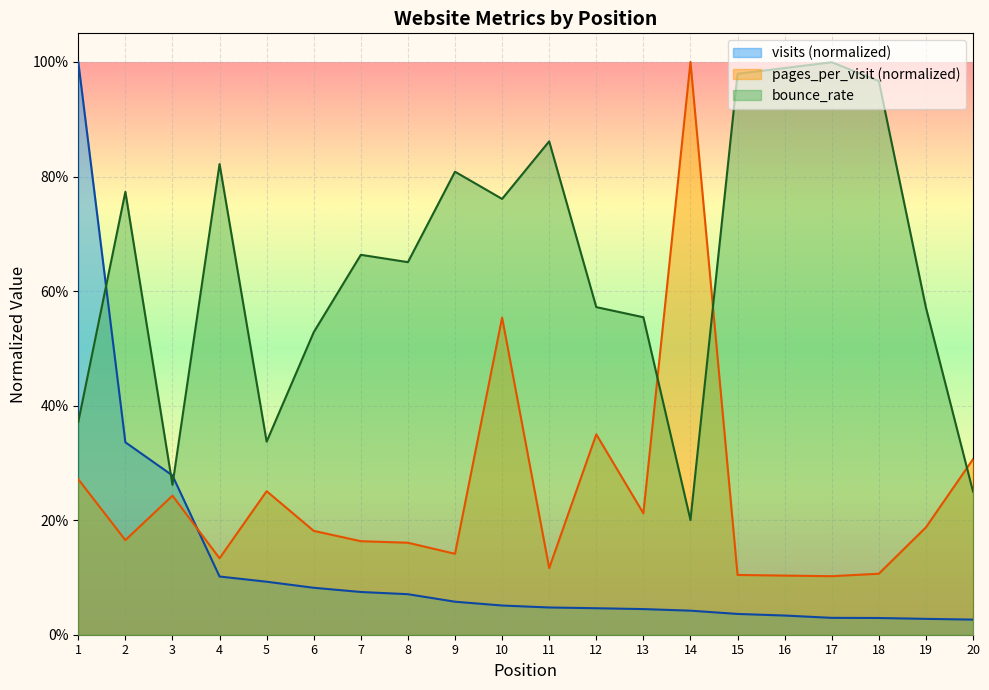

What is the difference between the bounce_rate values at 3 and 16?

0.7